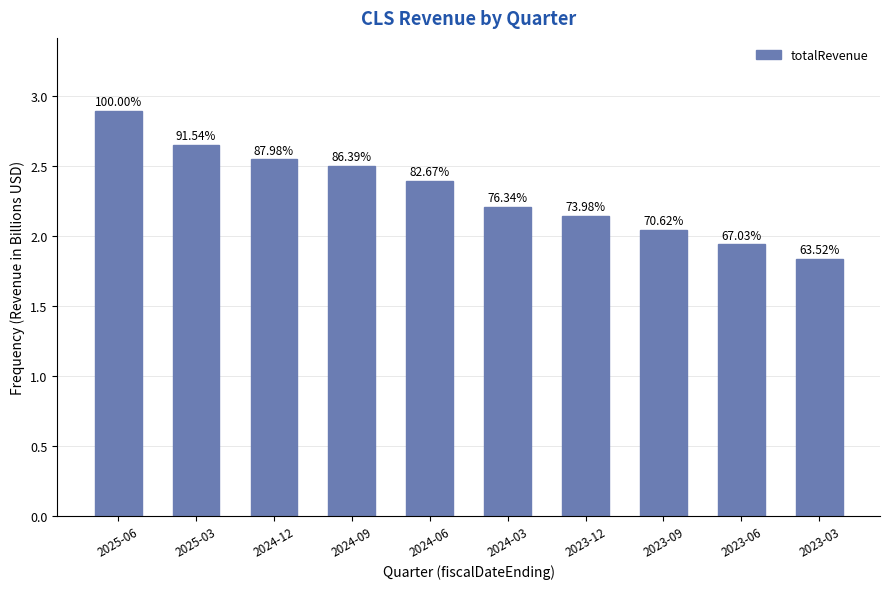

Rank the categories by value from lowest to highest.

2023-03, 2023-06, 2023-09, 2023-12, 2024-03, 2024-06, 2024-09, 2024-12, 2025-03, 2025-06